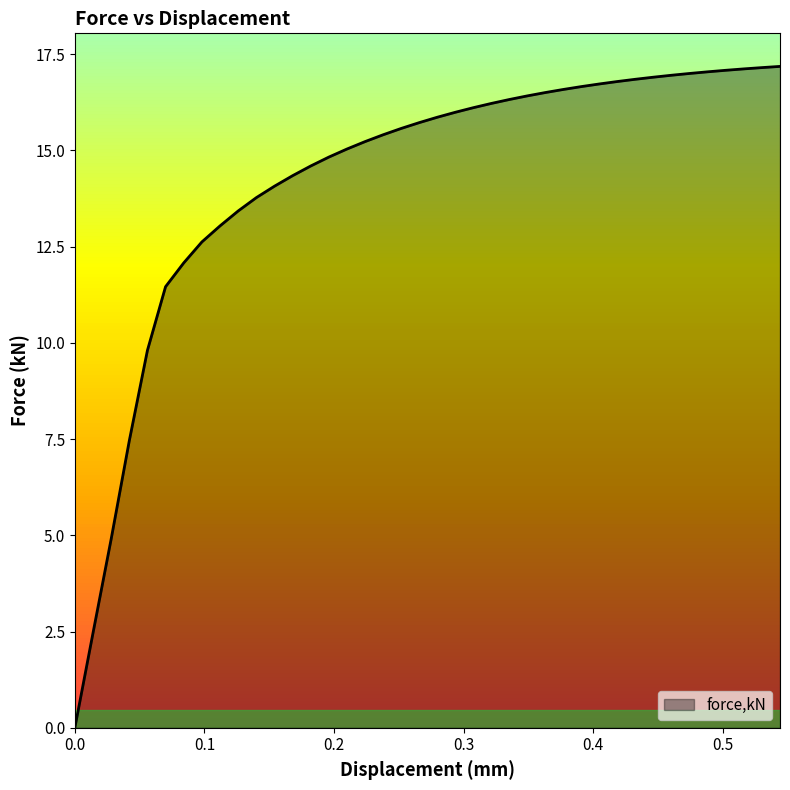

What is the difference between the maximum and minimum values?

17.2